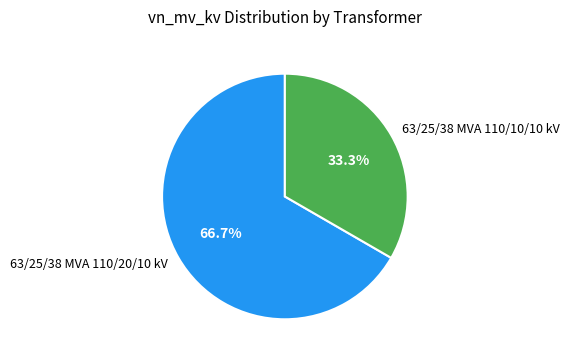

To the nearest percent, what is the combined percentage of 63/25/38 MVA 110/10/10 kV and 63/25/38 MVA 110/20/10 kV?

100%